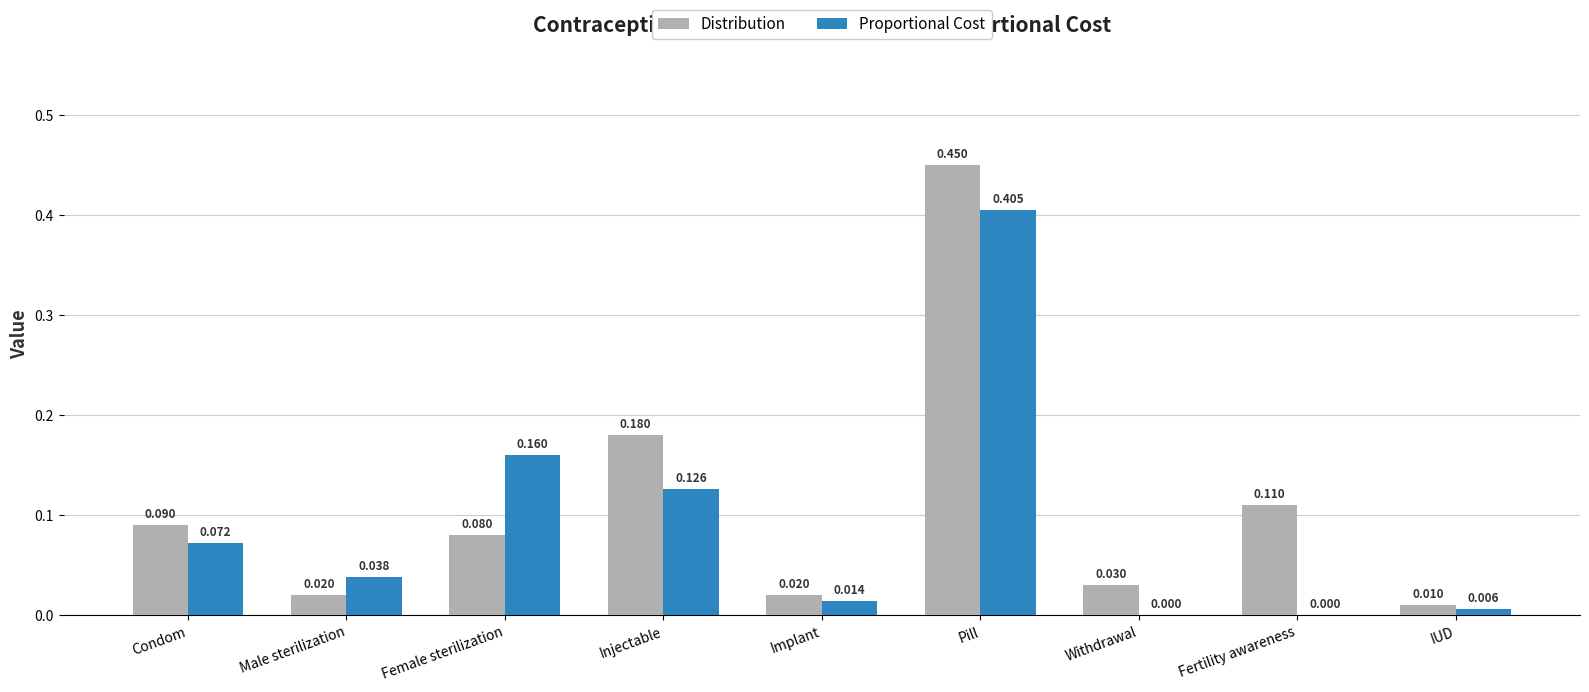

How many data points in Proportional Cost are above 0?

7